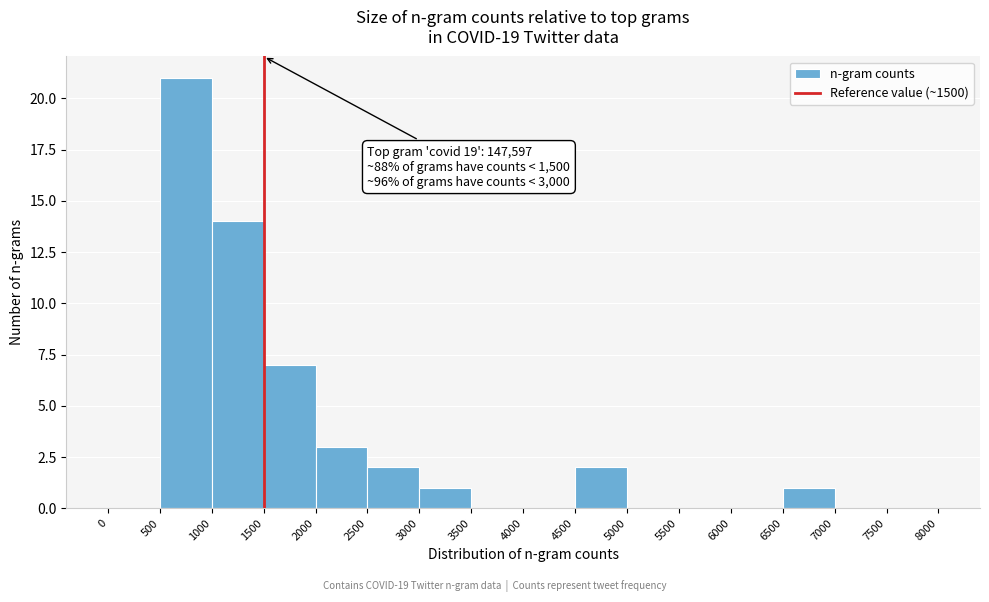

Which range on the x-axis has the tallest bar?

500 to 1000